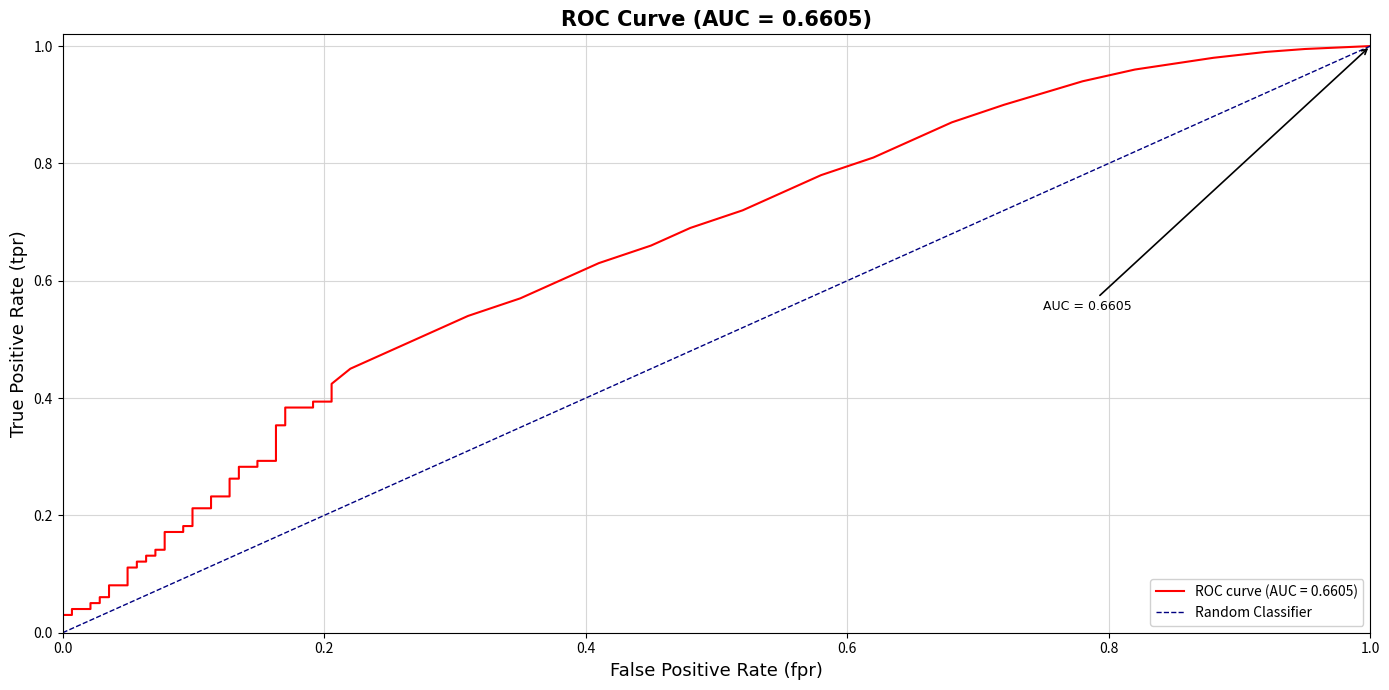

Count the number of data series in this chart.

1